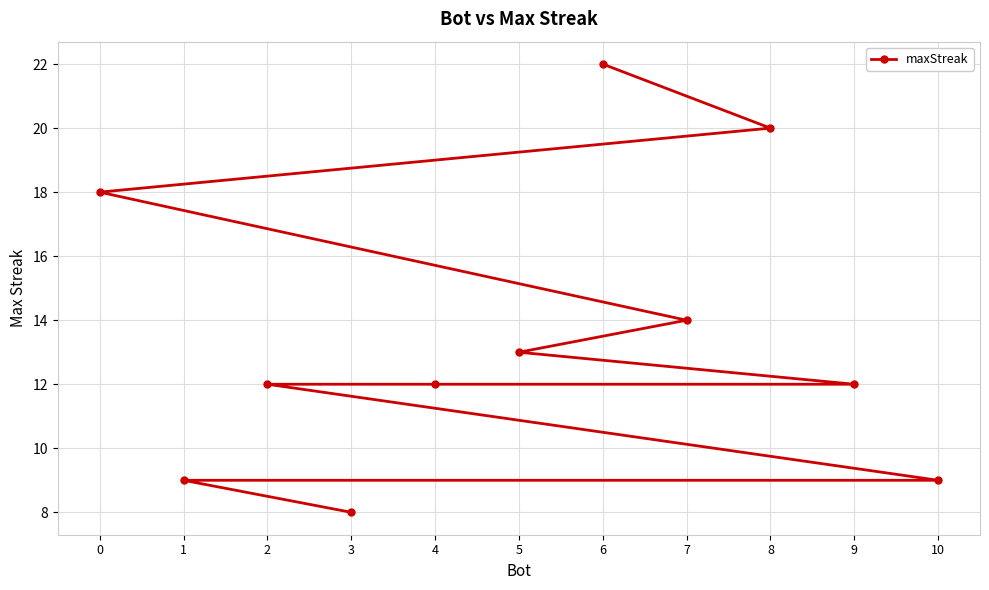

Reading left to right, transcribe all the data shown in this chart.

0=18	1=9	2=12	3=8	4=12	5=13	6=22	7=14	8=20	9=12	10=9